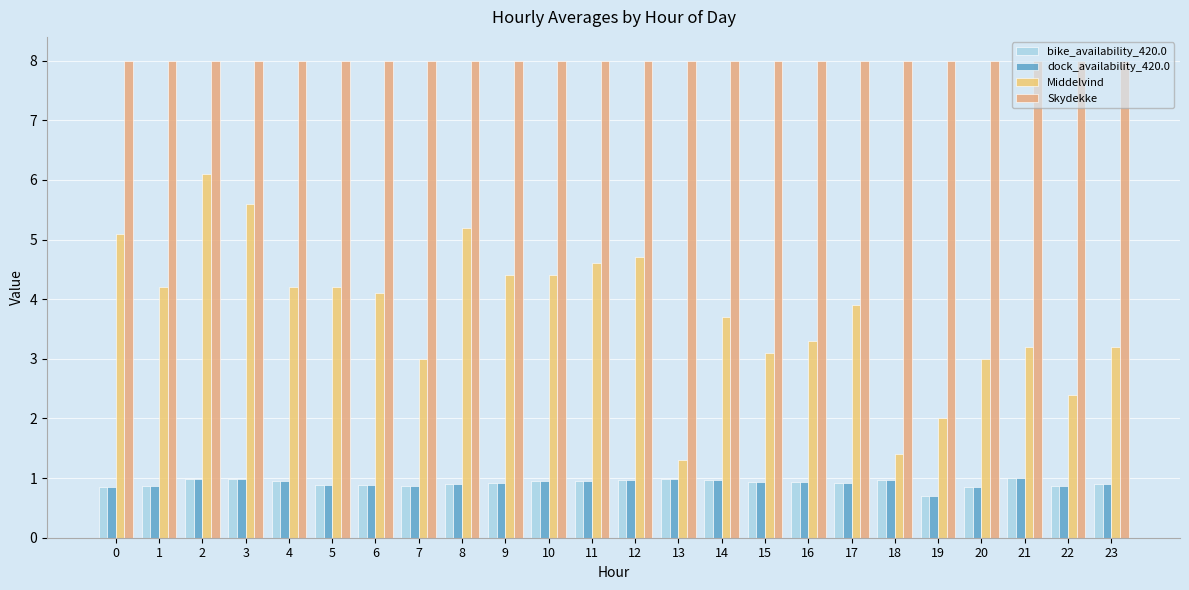

How many bars are there in total?

96